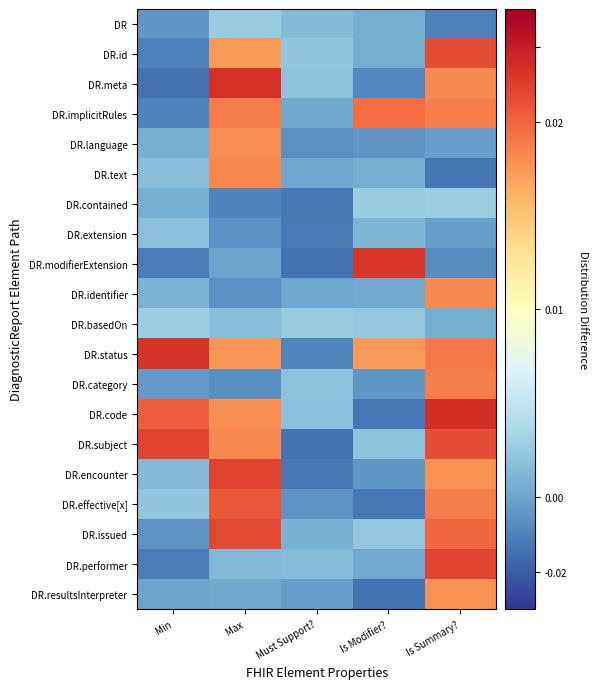

How many distinct data groups are displayed?

20